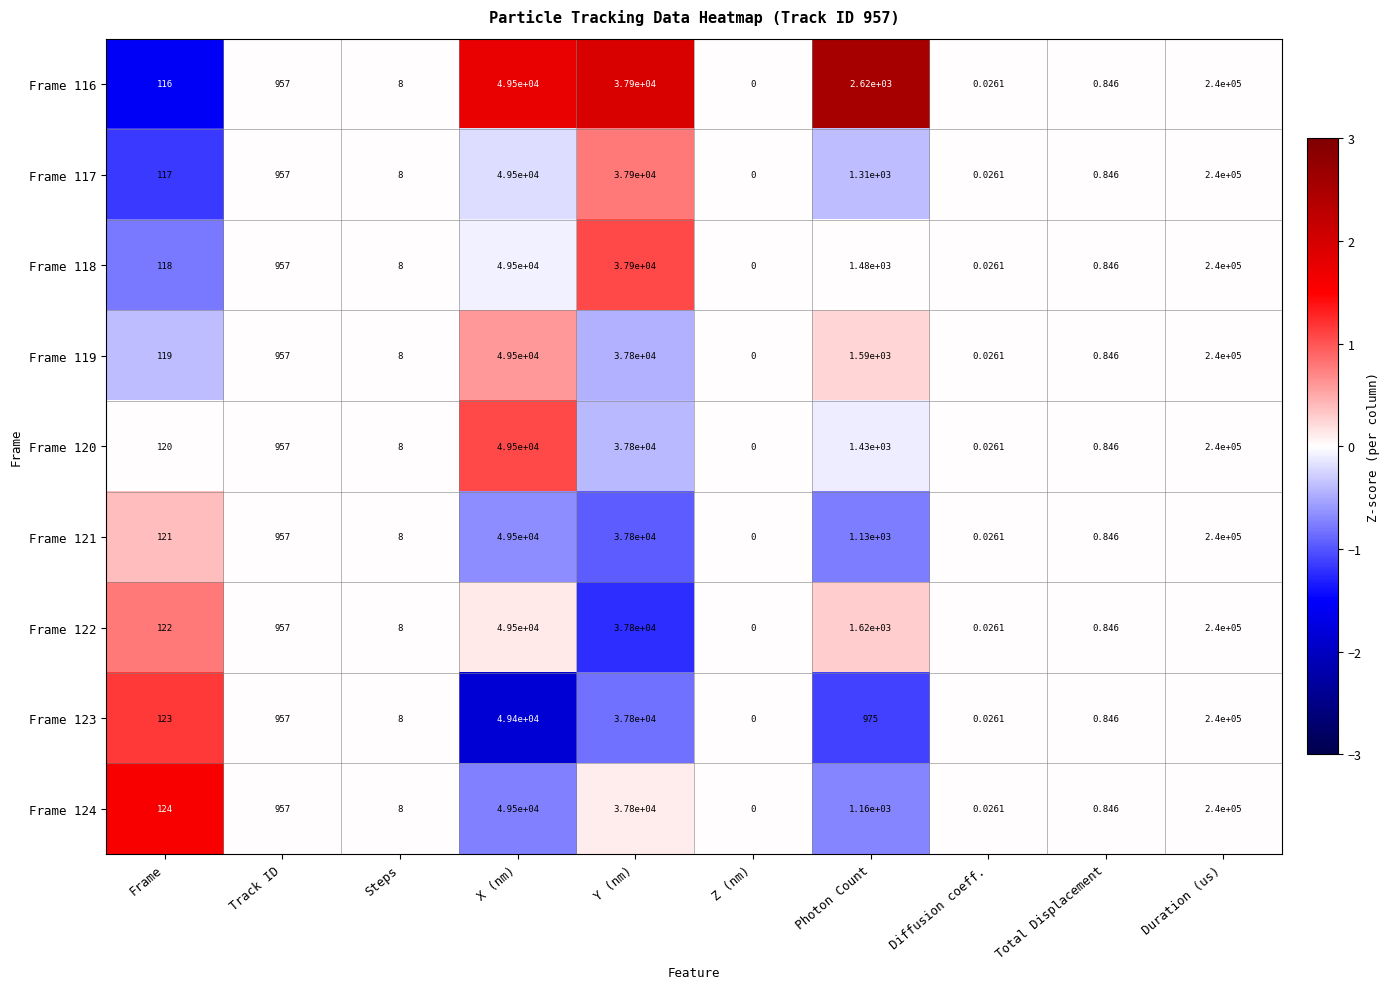

At which category is the sum across all series the highest?

Duration (us)